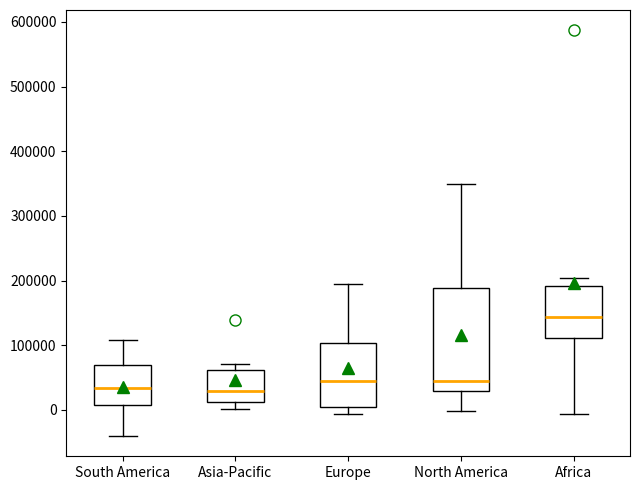

Reading left to right, transcribe this box plot: for each box, give where its median line is, the range the box spans, and where its two whiskers end, as read against the y-axis. The values are not printed on the chart, so give them approximately, as read against the axis.

South America: median 30000, box 10000 to 70000, whiskers -40000 to 110000
Asia-Pacific: median 30000, box 10000 to 60000, whiskers 0 to 70000
Europe: median 40000, box 0 to 100000, whiskers -10000 to 190000
North America: median 40000, box 30000 to 190000, whiskers 0 to 350000
Africa: median 140000, box 110000 to 190000, whiskers -10000 to 200000